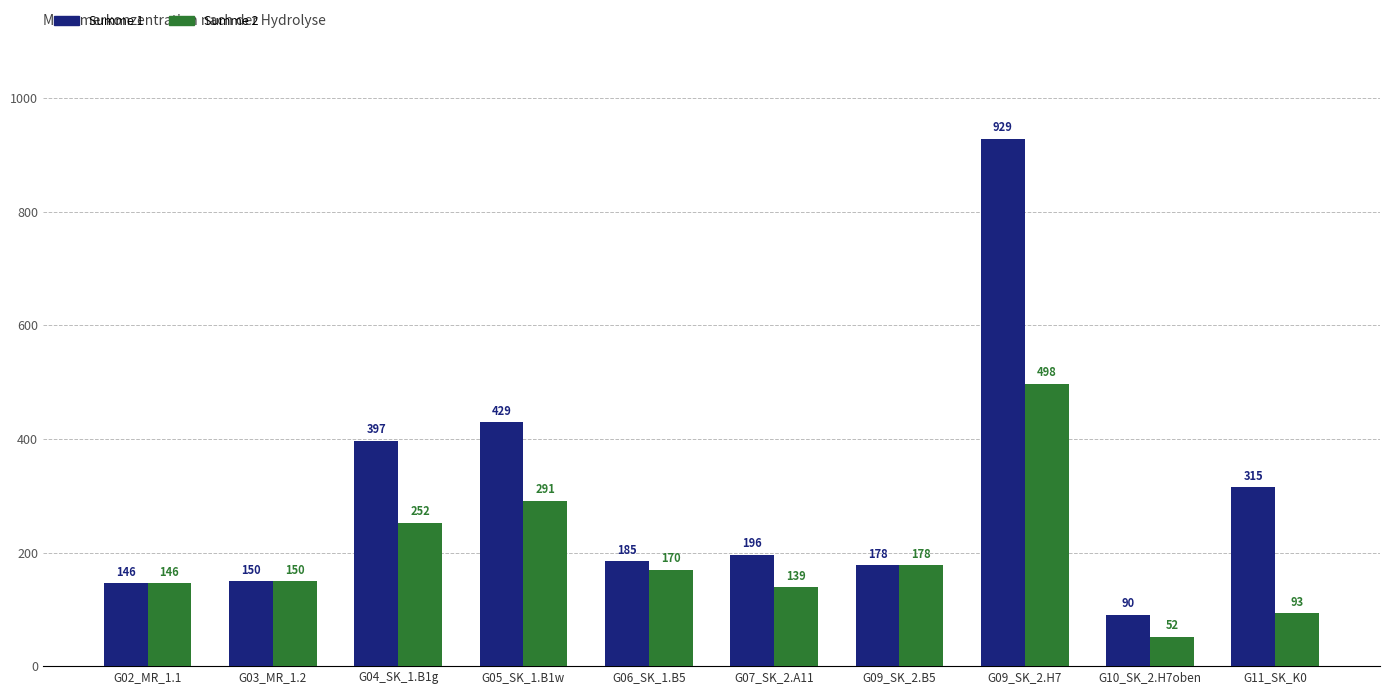

How many categories are shown in the chart?

10